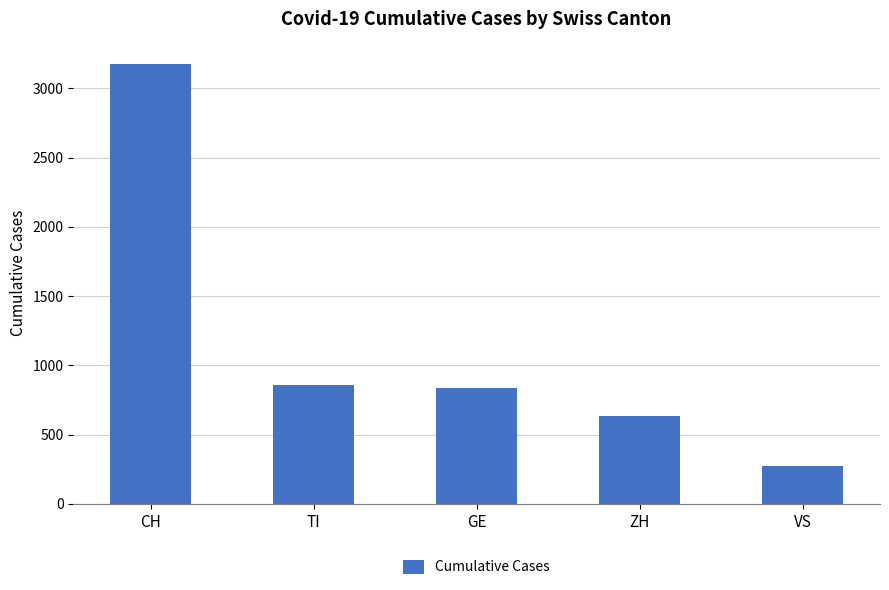

What is the difference between the maximum and minimum values?

2907